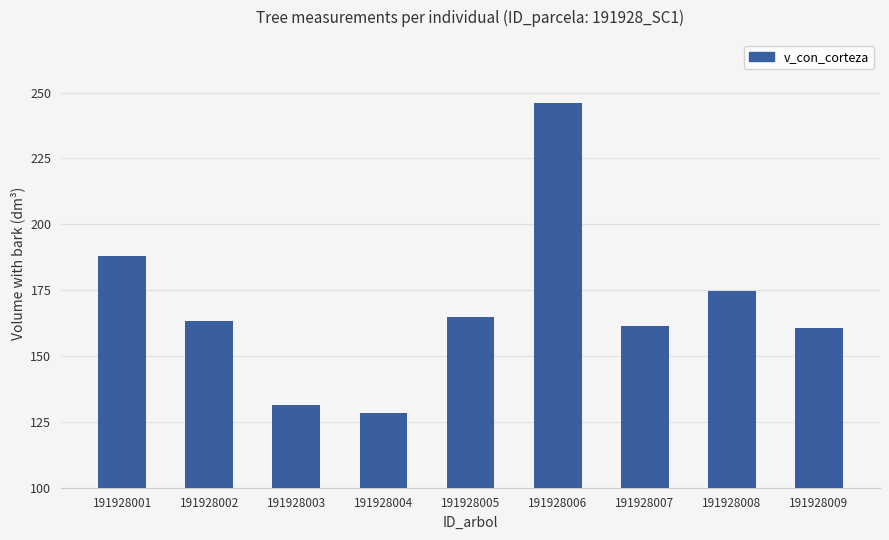

Does the chart contain stacked bars?

No